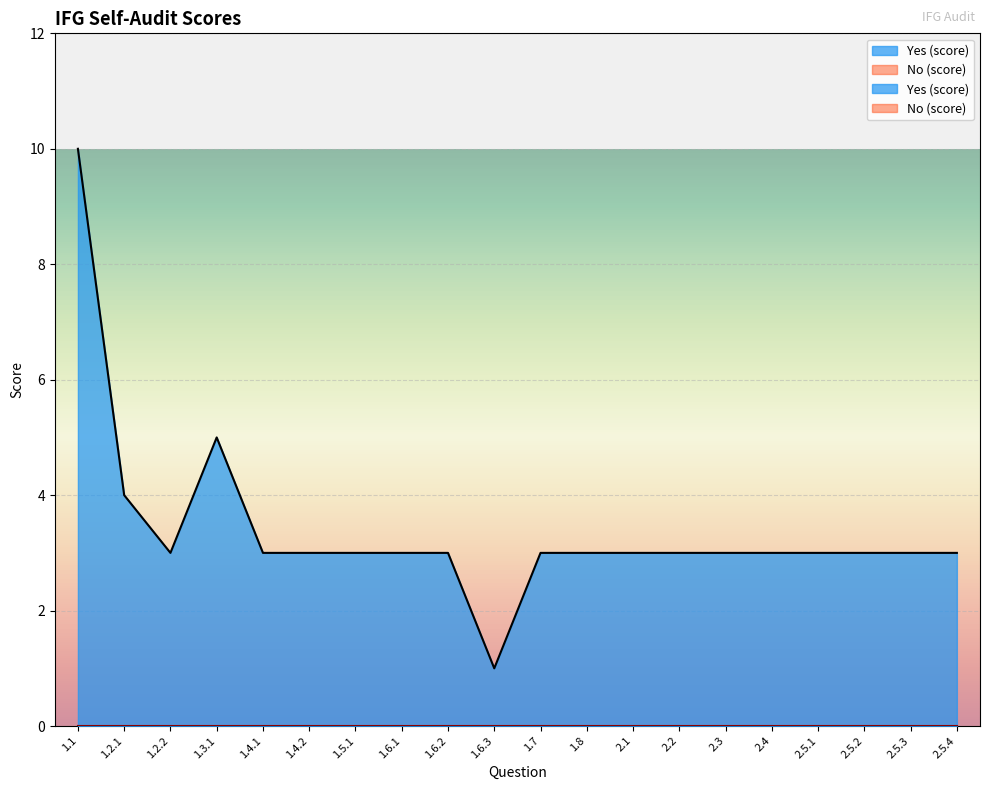

What is the difference between the values at 1.1 and 2.5.1?

7